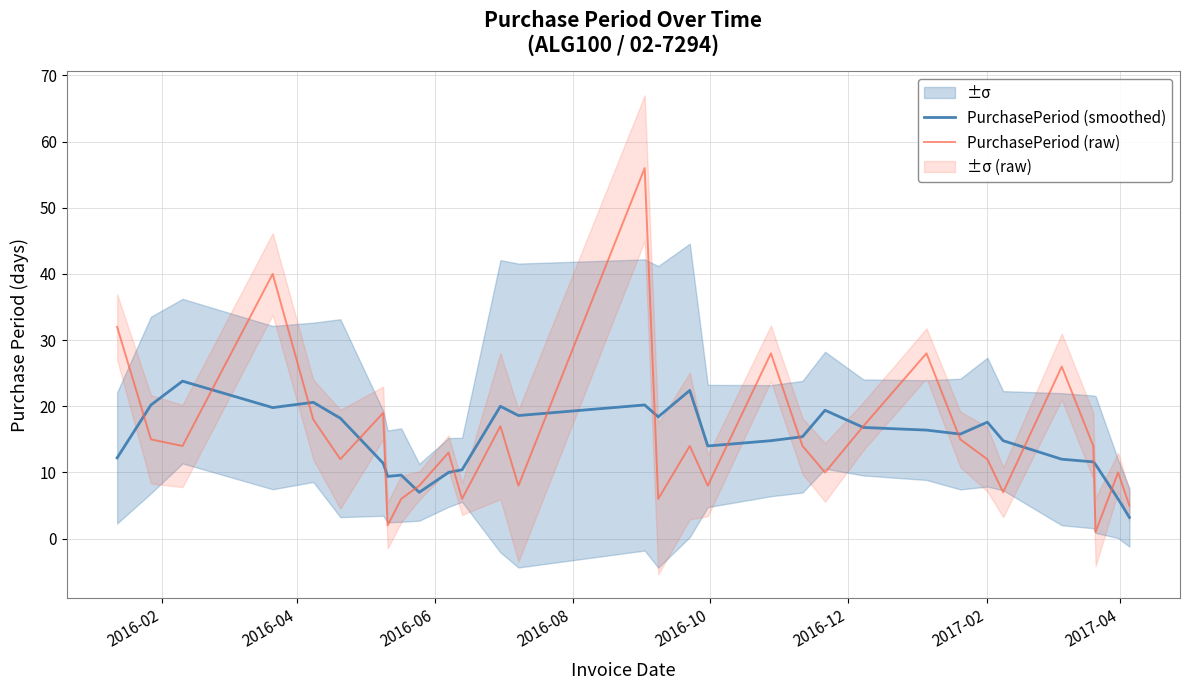

What is the smallest value displayed?

1.0